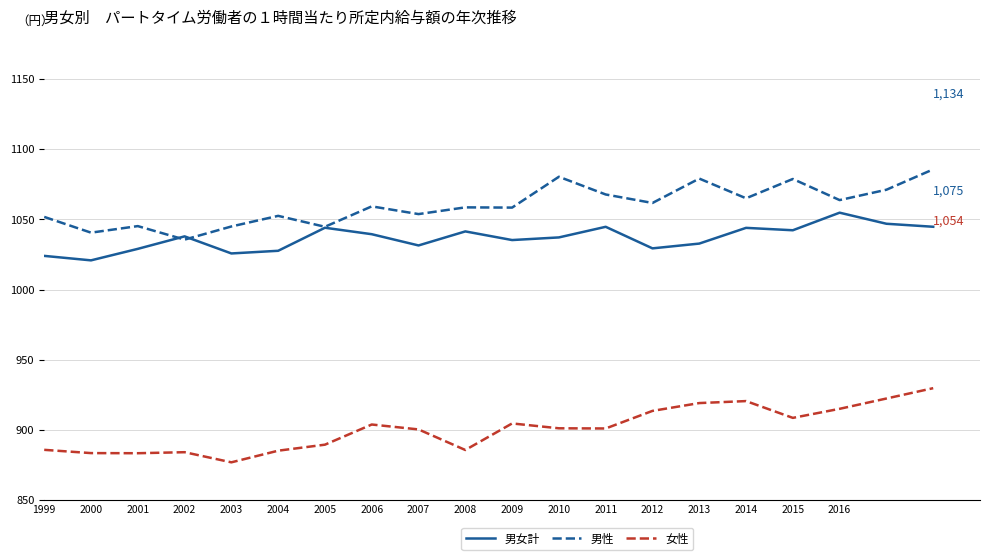

What is the minimum value shown in the chart?

877.0